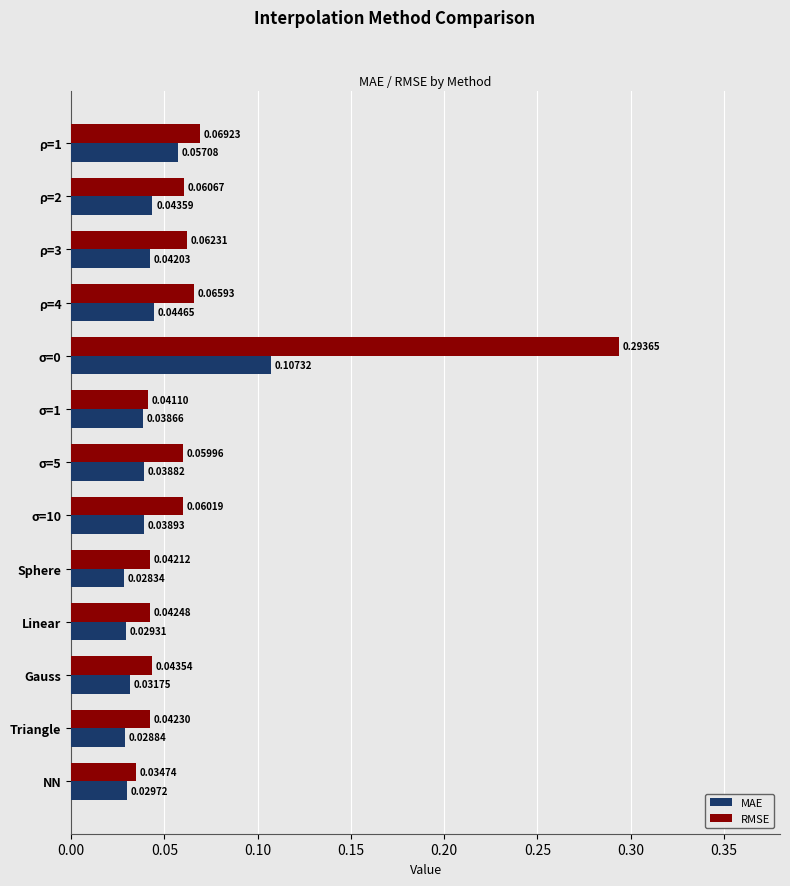

What is the sum of all MAE values?

0.6